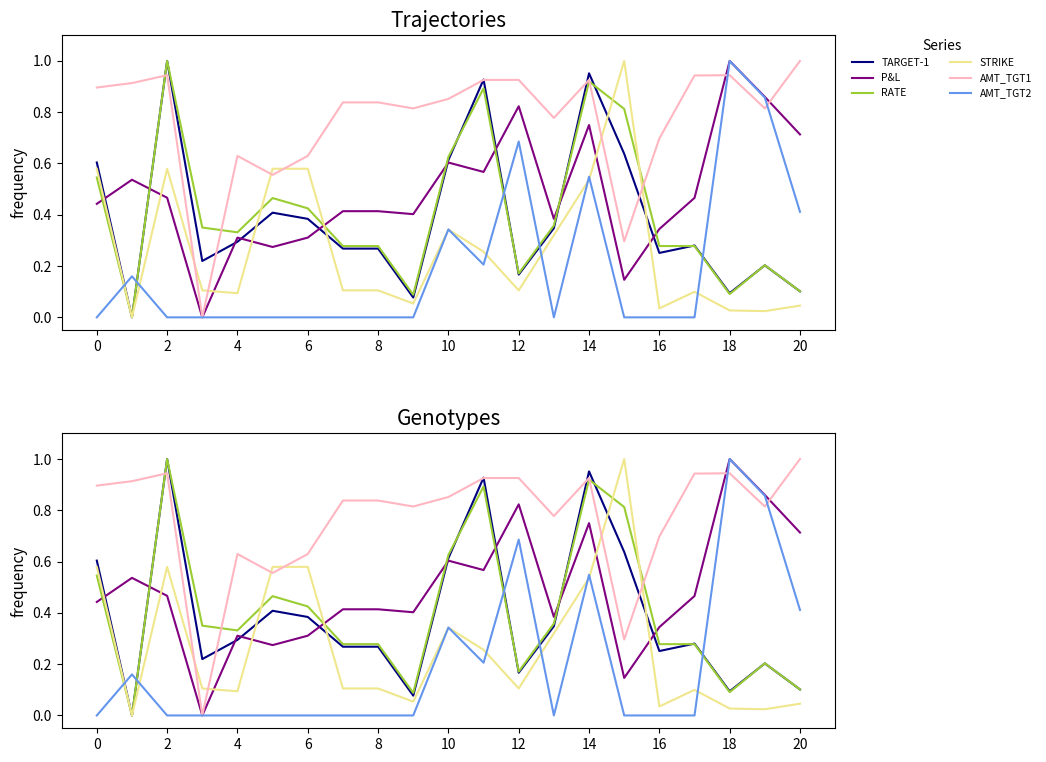

How many values in RATE are above zero?

20